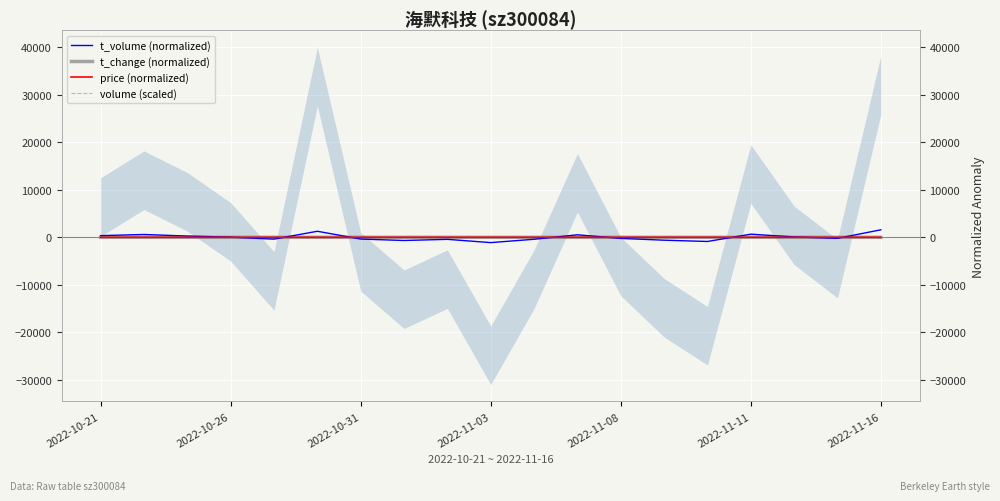

Count the number of categories in the chart.

19